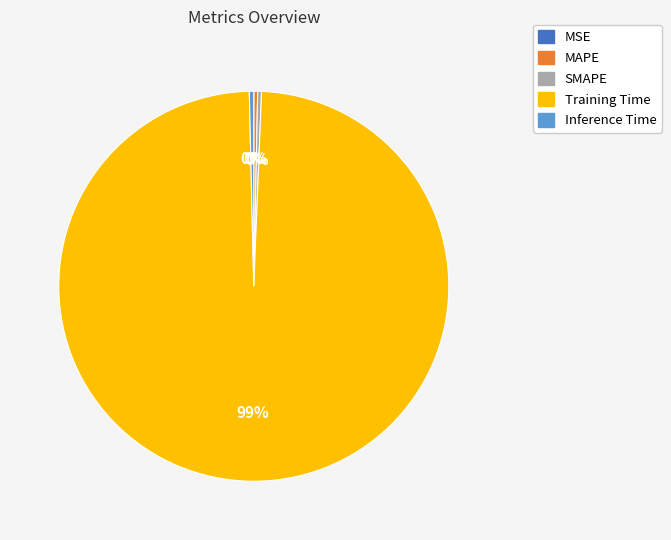

Does MAPE account for over 50% of the chart?

No